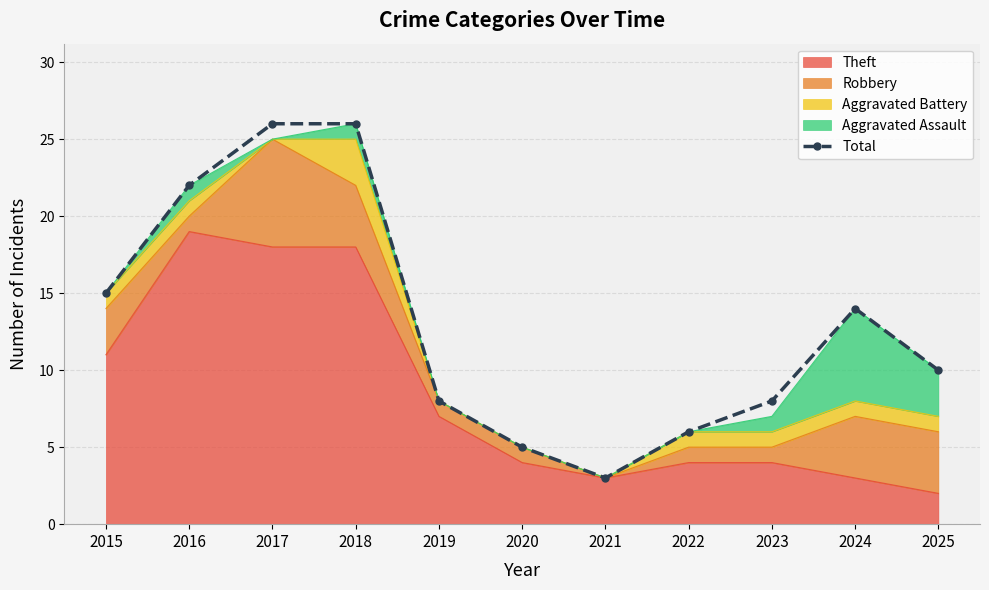

Rank the categories by value from lowest to highest.

2021, 2020, 2022, 2019, 2023, 2025, 2024, 2015, 2016, 2017, 2018